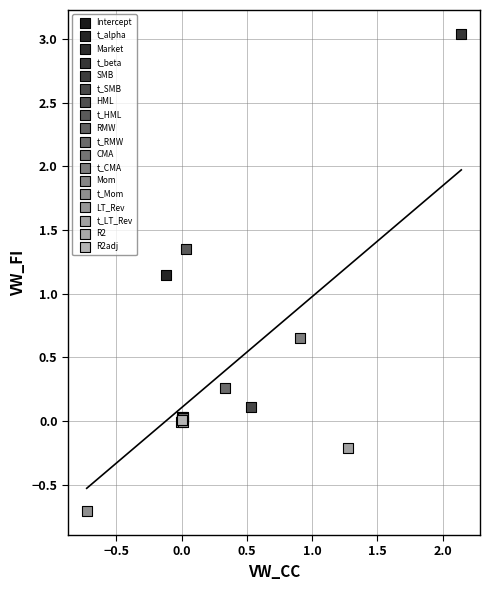

What are all the series names shown in the legend?

Intercept, t_alpha, Market, t_beta, SMB, t_SMB, HML, t_HML, RMW, t_RMW, CMA, t_CMA, Mom, t_Mom, LT_Rev, t_LT_Rev, R2, R2adj